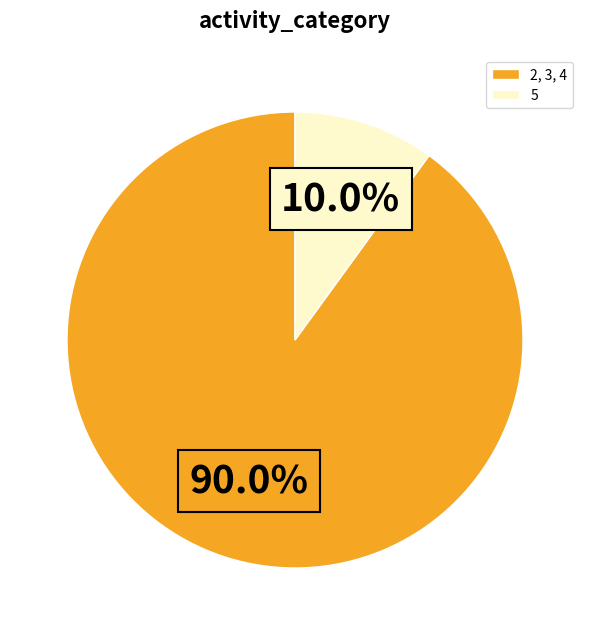

How many slices are in this pie chart?

2